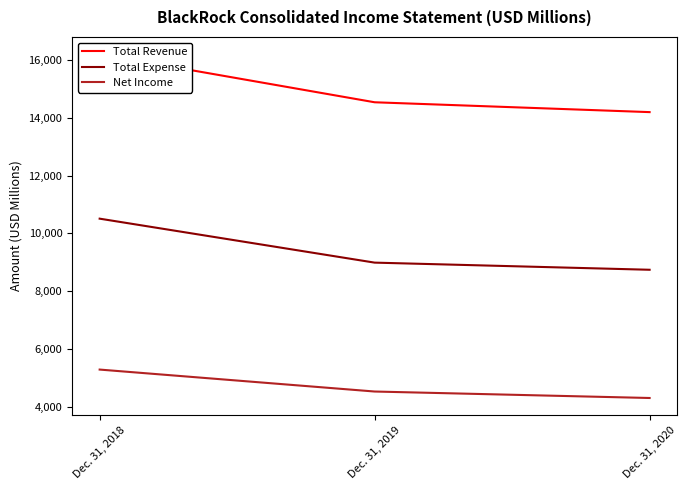

What is the total value across all series at Dec. 31, 2019?

28053